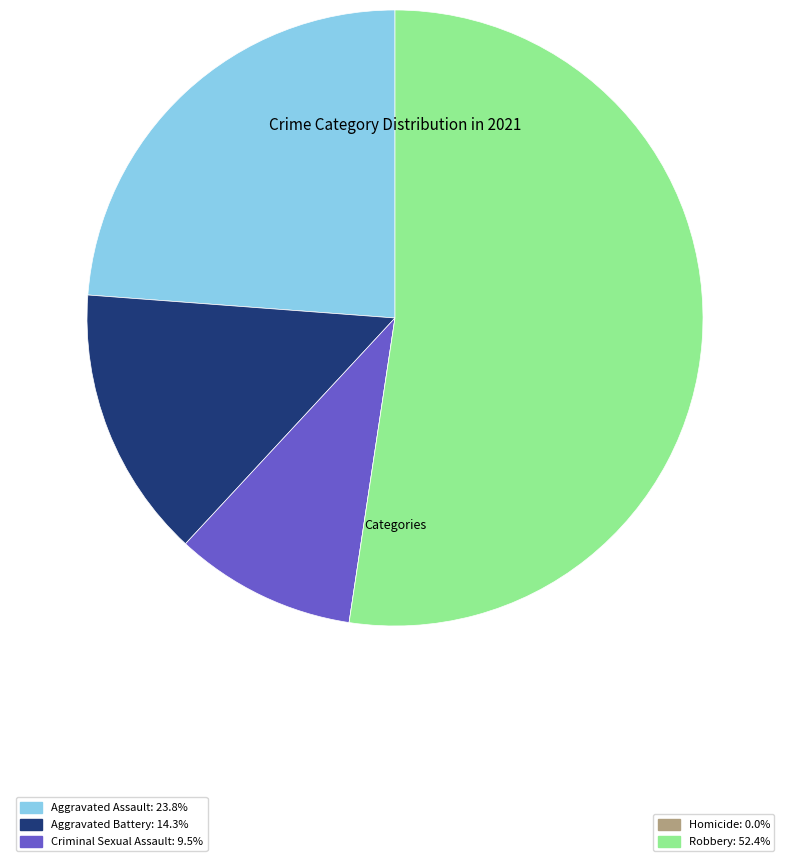

Does any single category account for the majority?

Yes